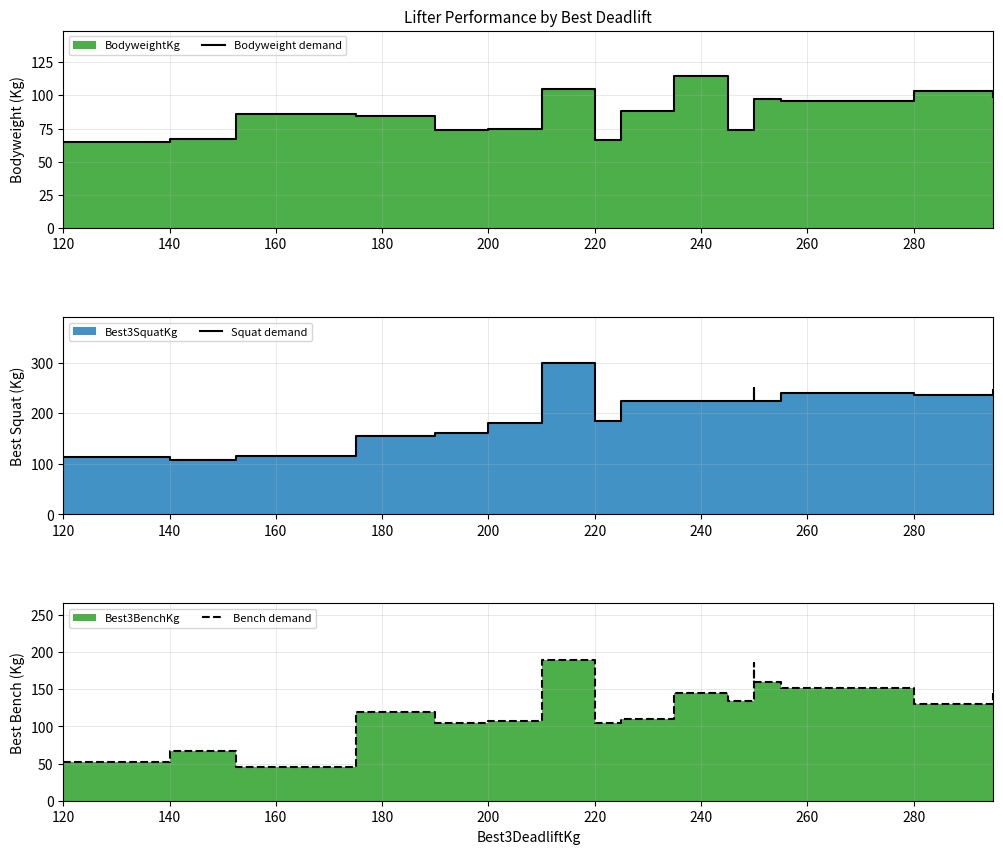

What is the total value across all series at 160?

245.6